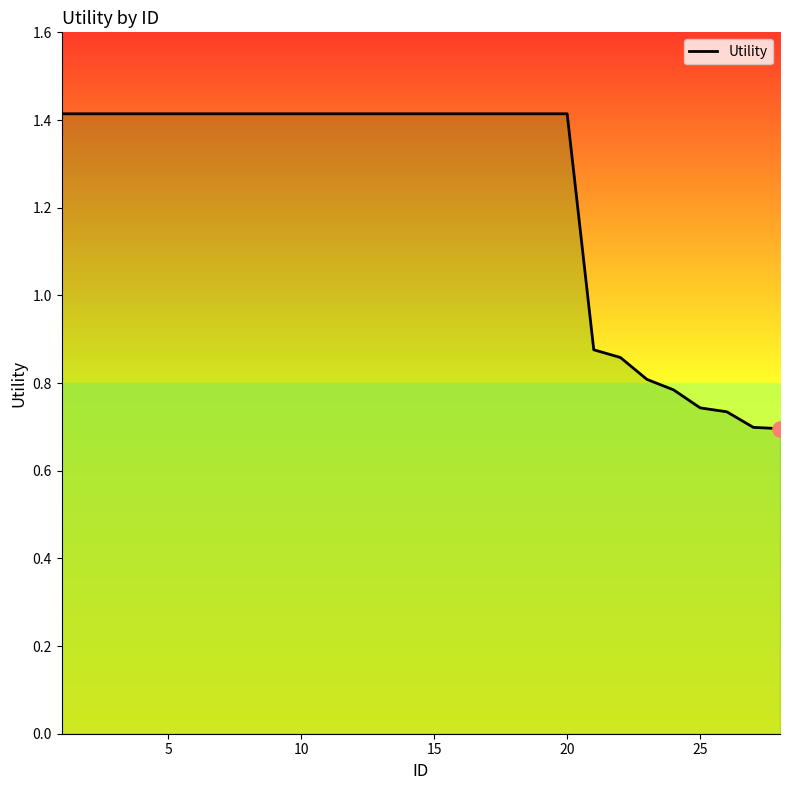

What is the maximum value shown in the chart?

1.4